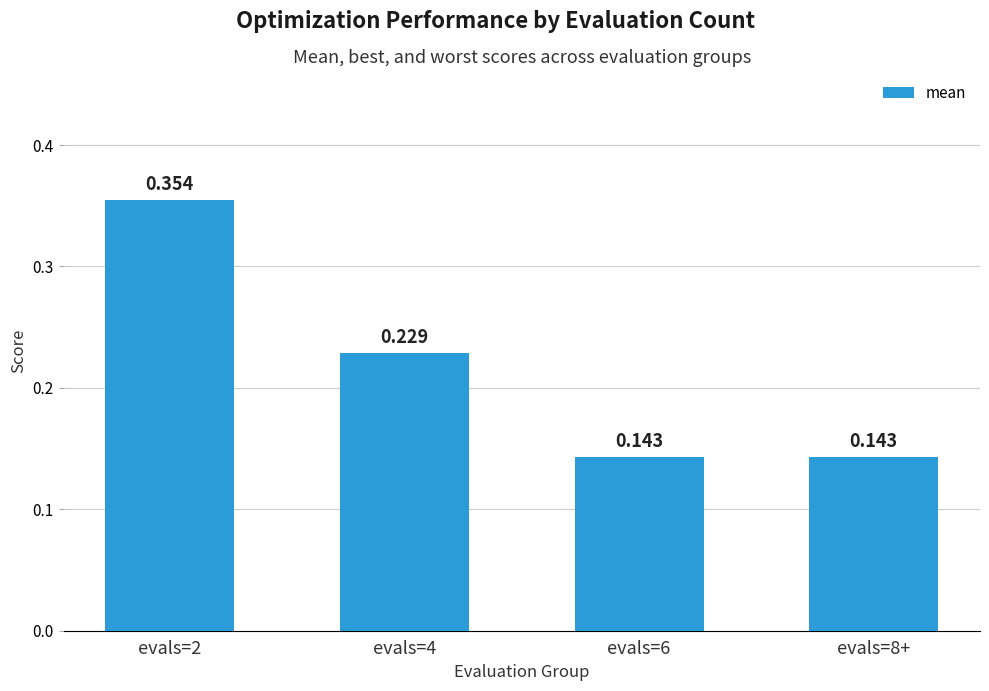

Which category has the highest value across all series?

evals=2